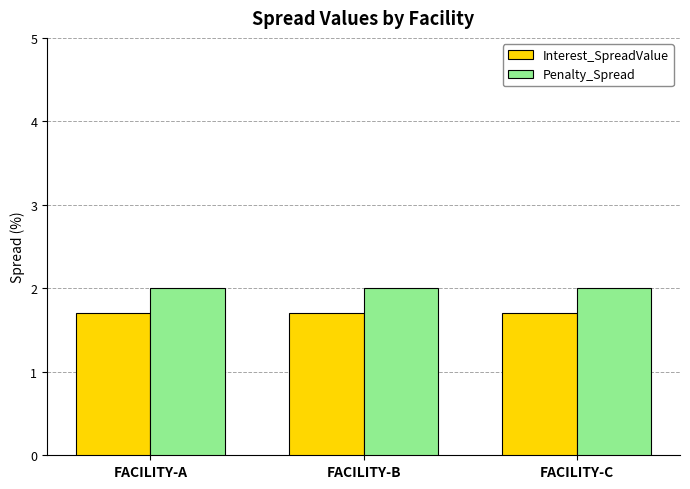

How many bars are there in total?

6